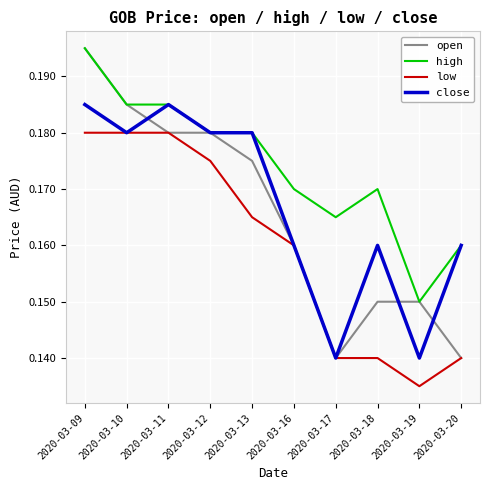

How many lines are shown in the chart?

4